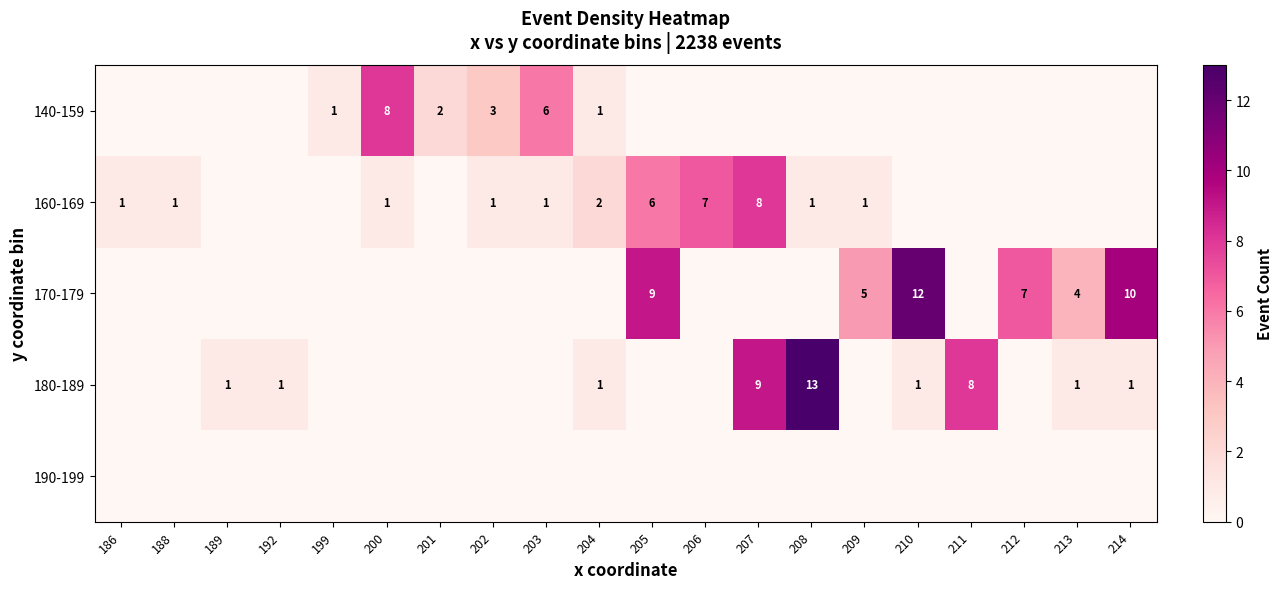

The 180-189 series shows 14 at 207. True or false?

False